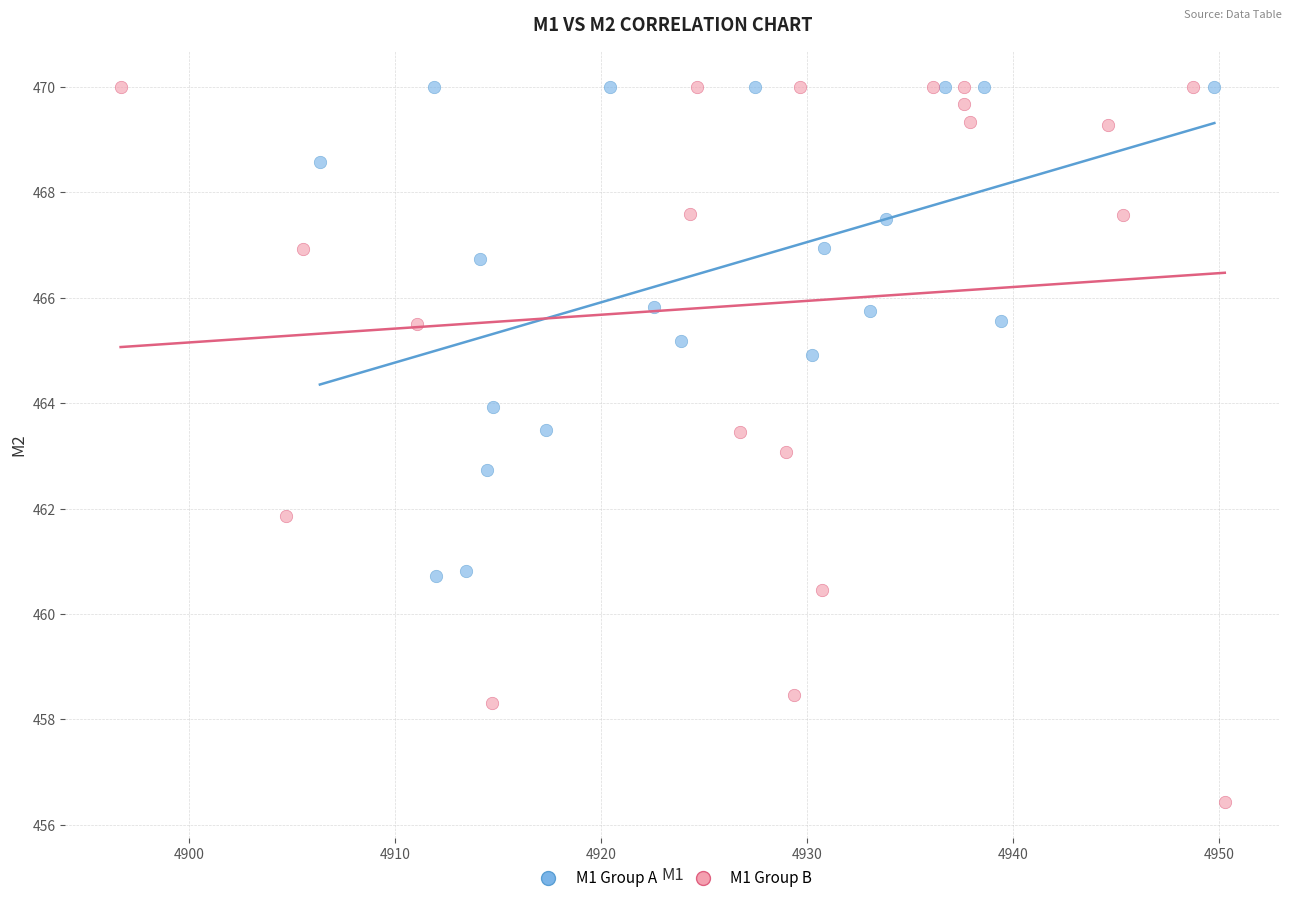

Which series reaches the minimum Y coordinate?

M1 Group B